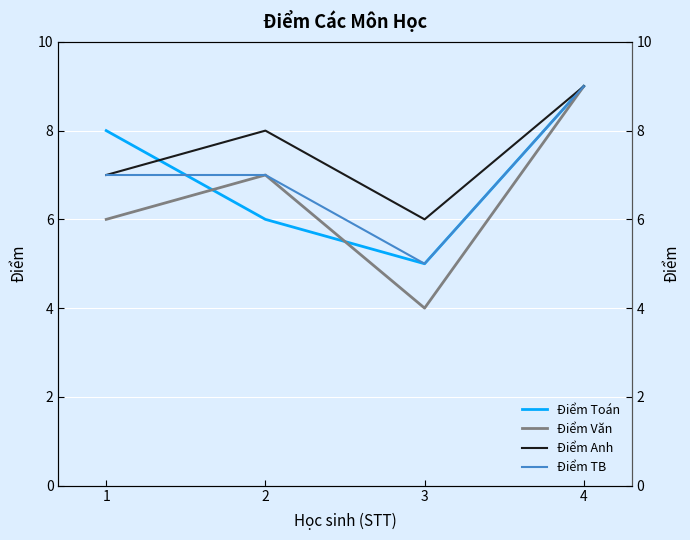

Which series has the largest range (max minus min)?

Điểm Văn